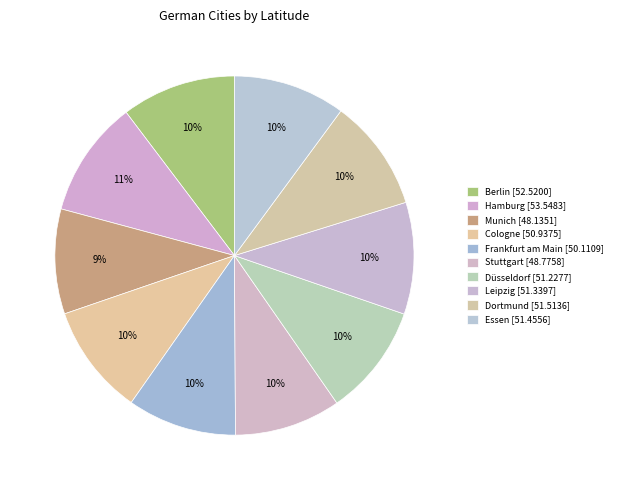

Between Essen and Düsseldorf, which is larger?

Essen